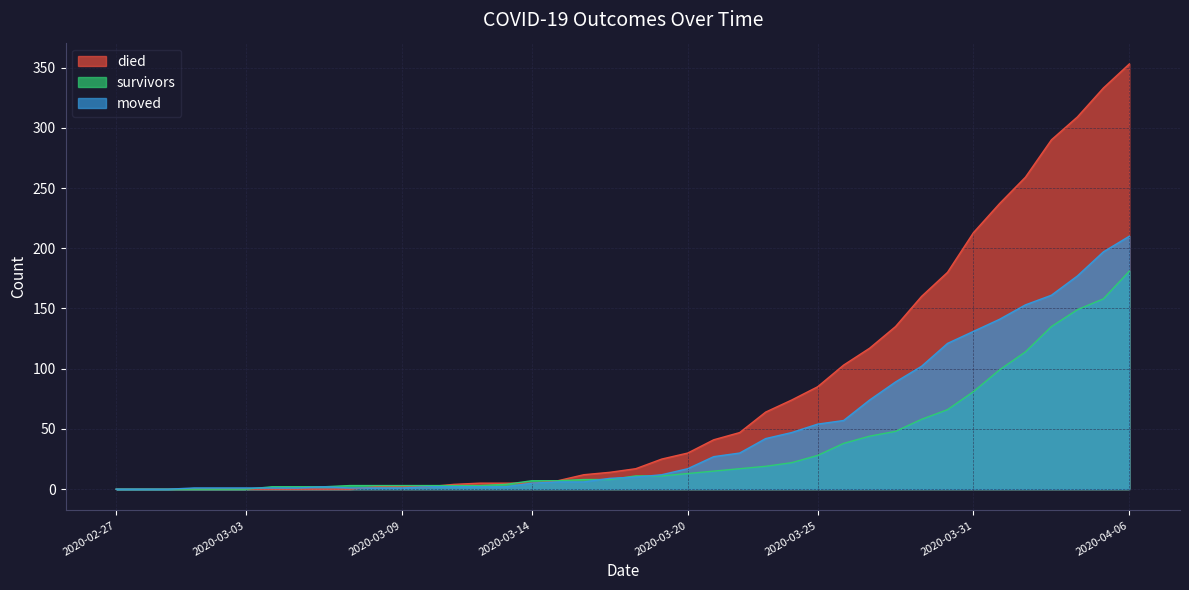

What is the label of the 23rd point from the right?

2020-03-15